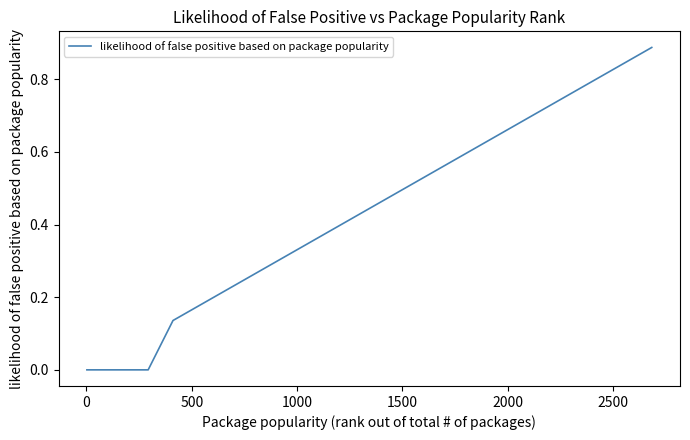

How many lines are shown in the chart?

1